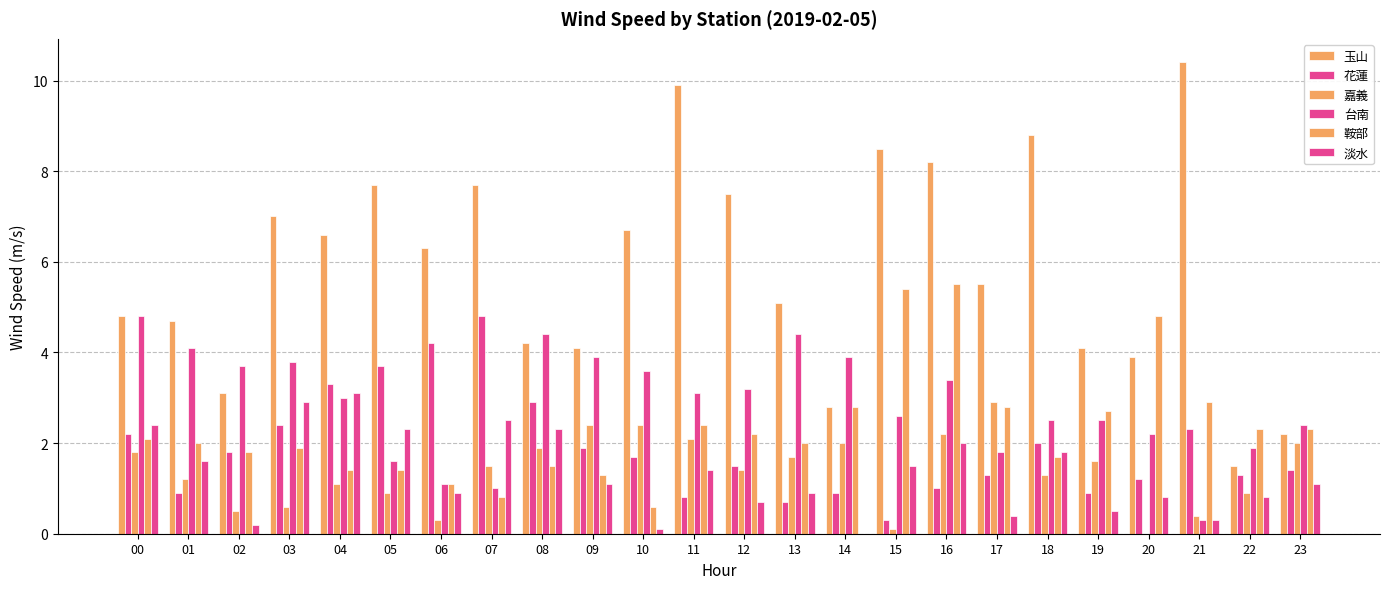

How many distinct data groups are displayed?

6